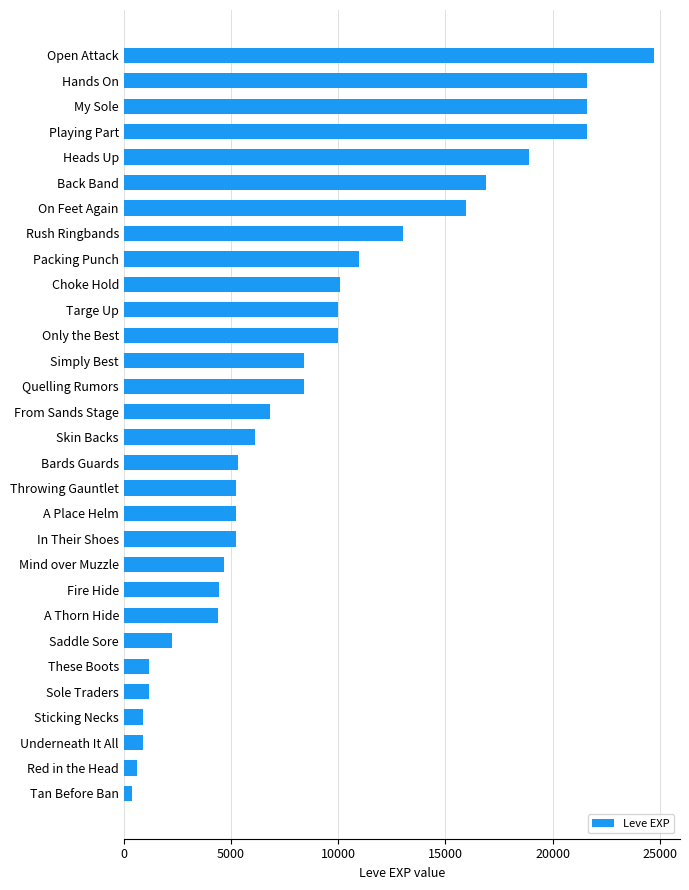

What is the sum of all values?

267070